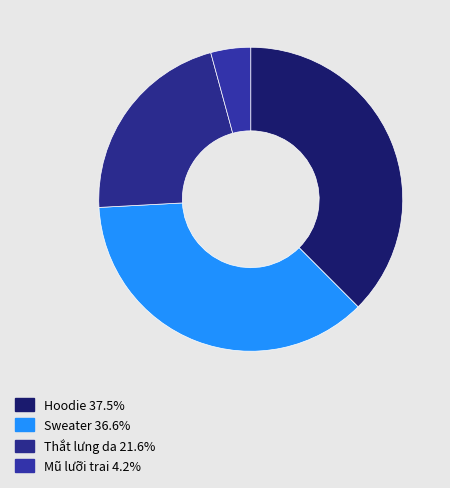

Approximately how many times larger is the value at Sweater compared to Mũ lưỡi trai?

8.6